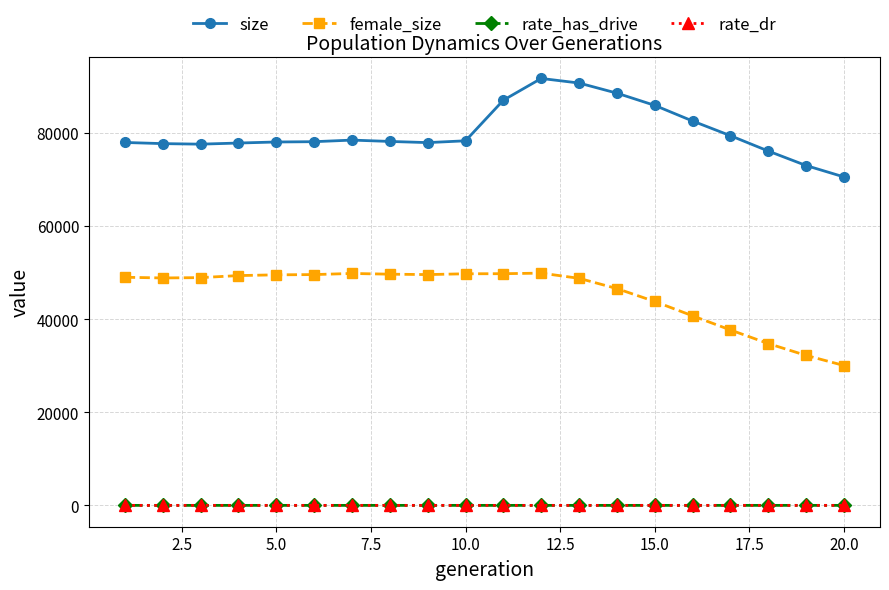

True or false: female_size has more than 1 interior local peaks.

True